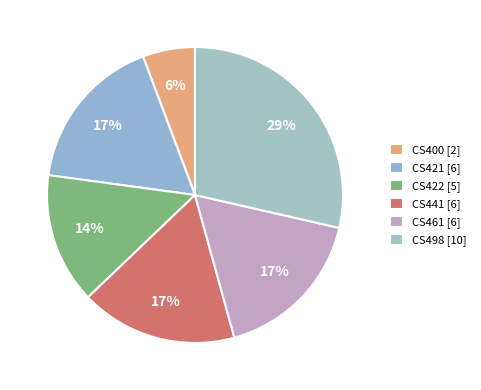

Count the number of slices in the pie.

6